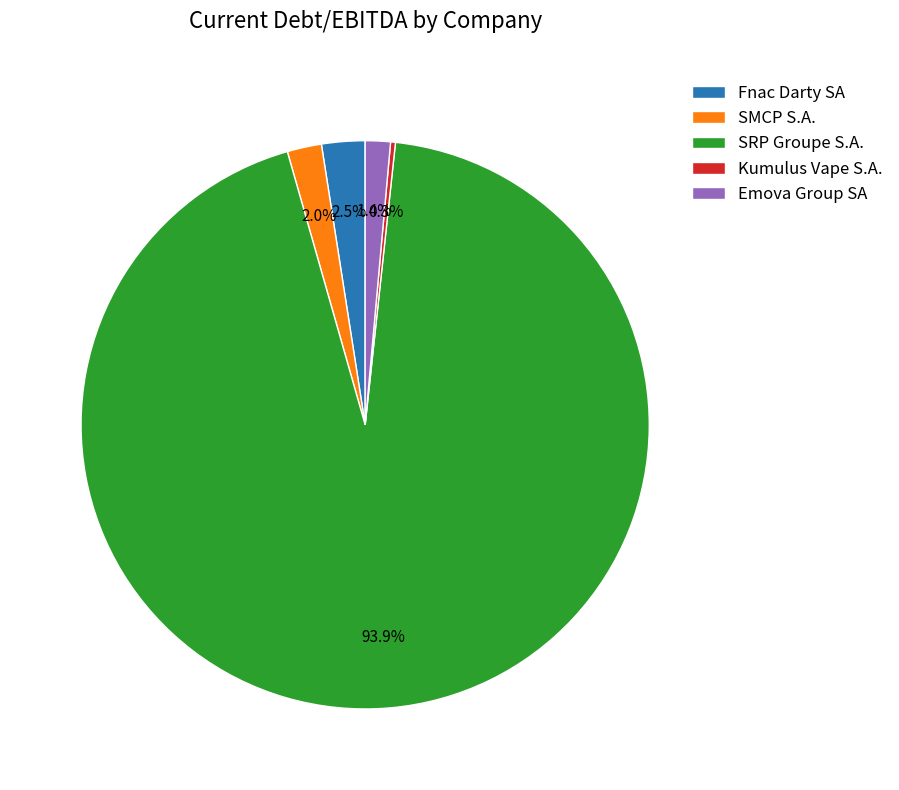

What percentage is NOT represented by SMCP S.A.?

98.0%